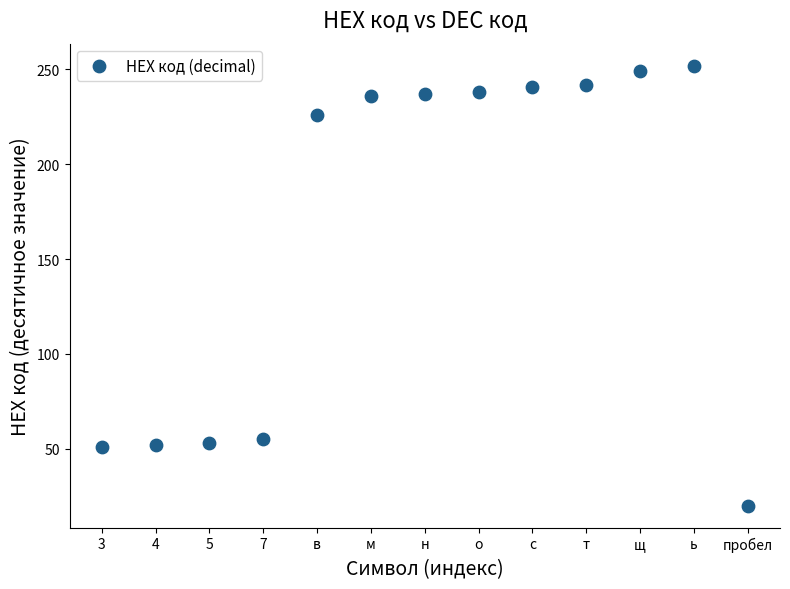

What is the range of Y values (max minus min)?

232